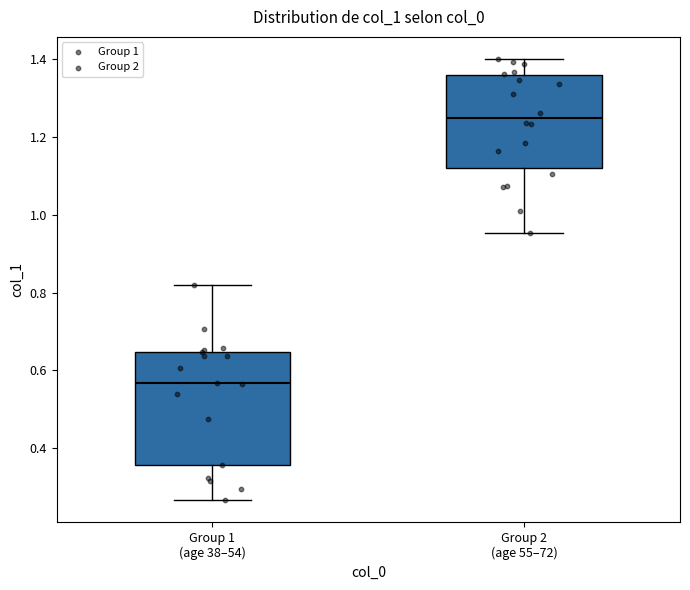

Which box is the tallest, from its lower edge to its upper edge?

Group 1 (age 38–54)